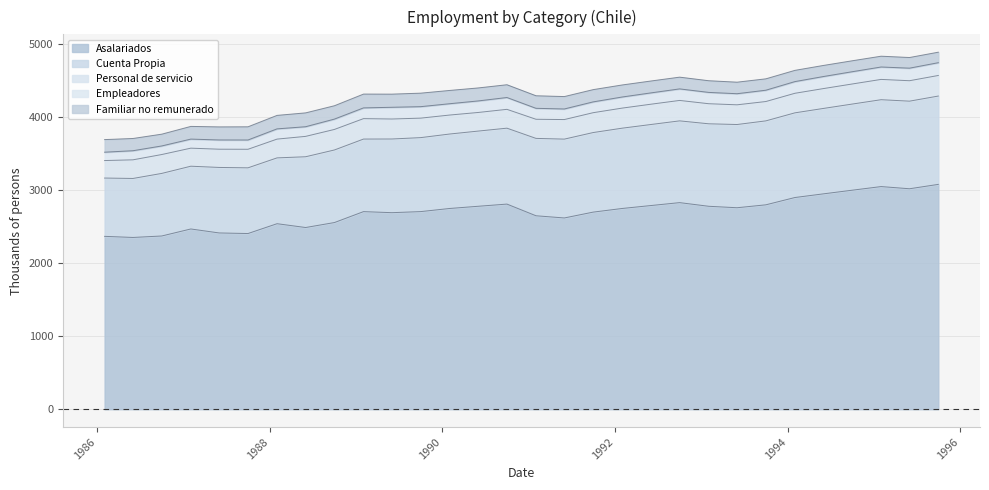

What is the difference between the maximum and minimum values in the Asalariados series?

727.1